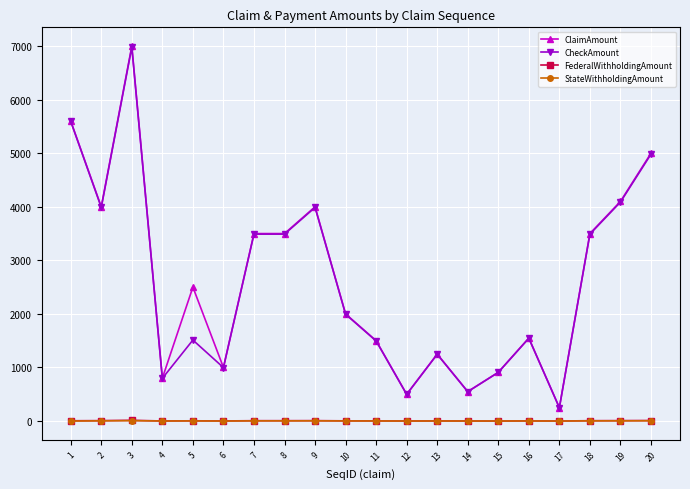

What is the difference between the second highest and second lowest values in the CheckAmount series?

5095.9